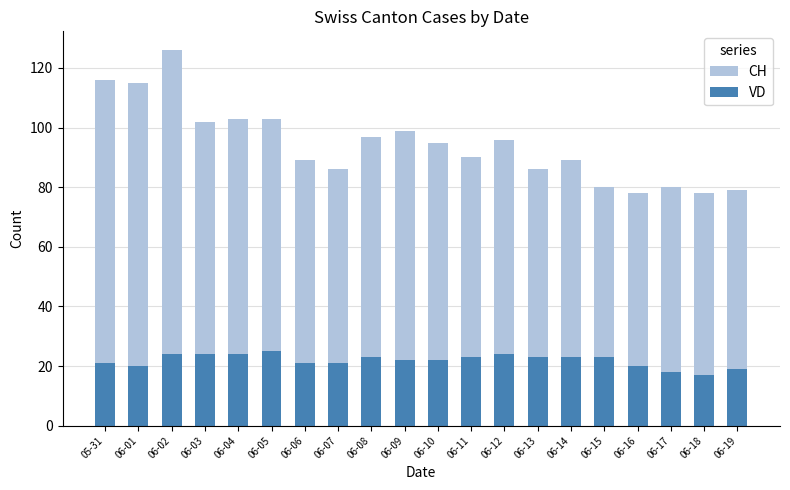

What is the spread (max minus min) of values at 06-18?

61